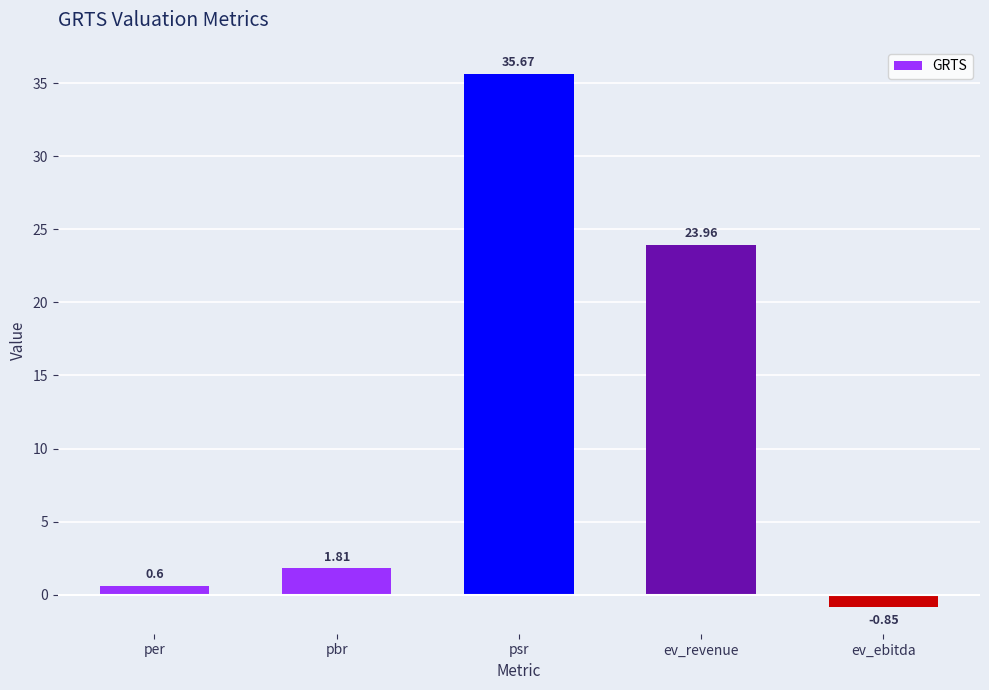

How many values are below zero?

1